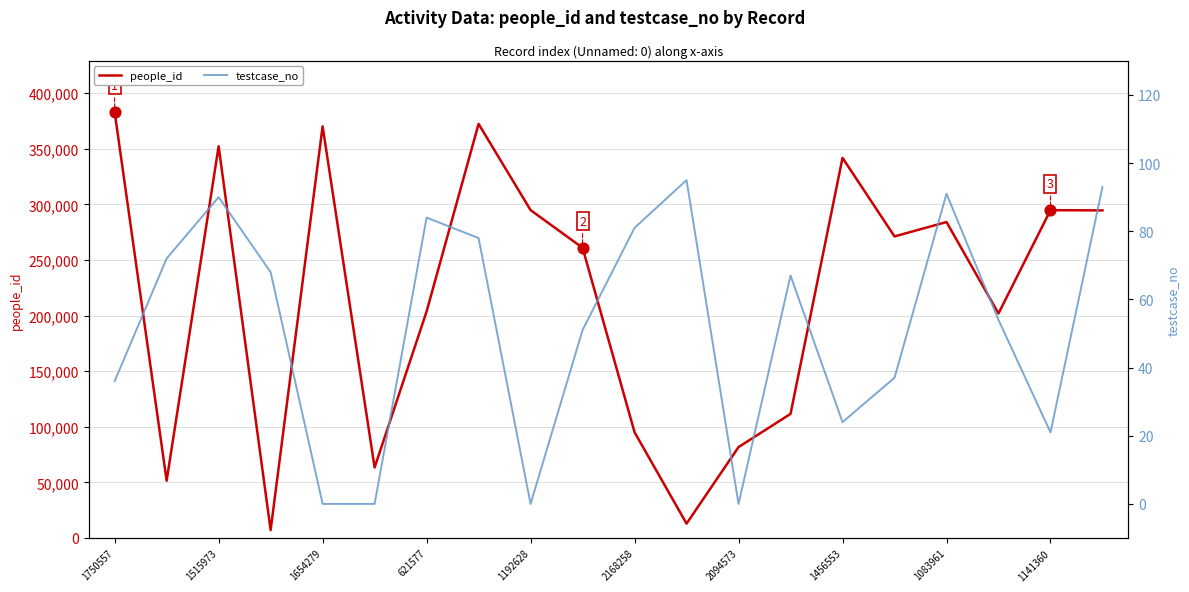

Which series has the widest spread of Y values?

people_id